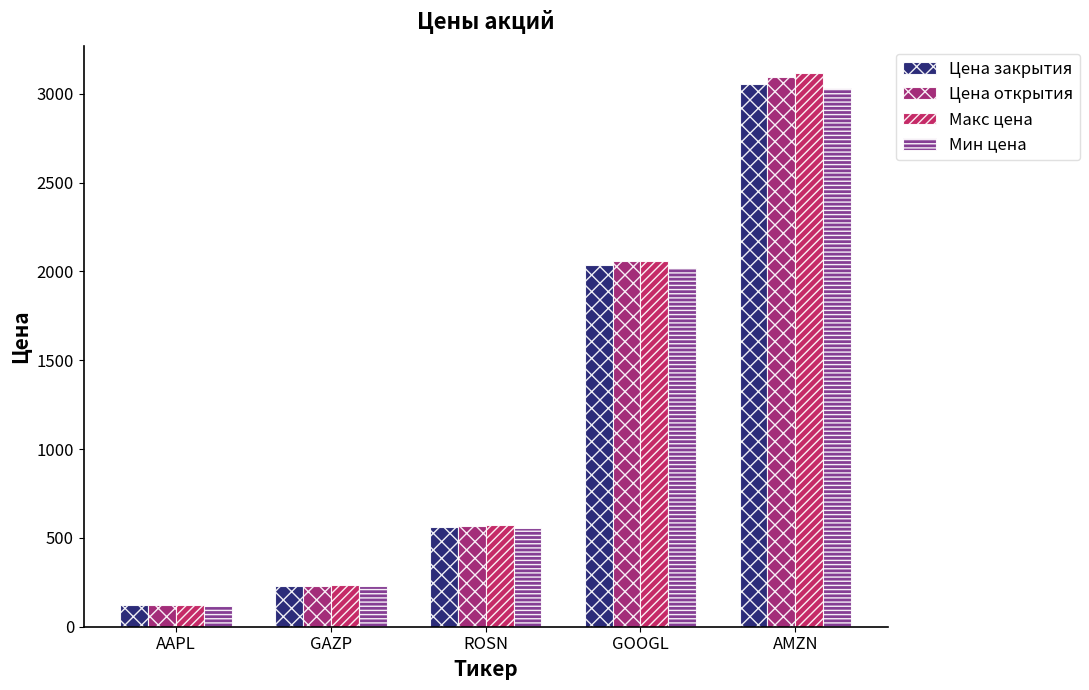

At which category is the sum across all series the highest?

AMZN